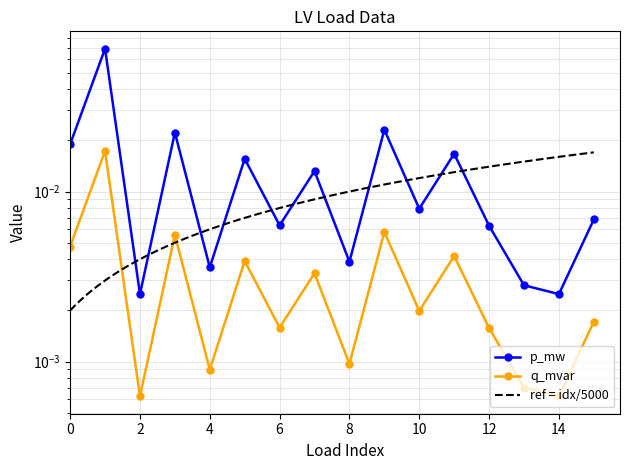

List the series in order of their peak value, highest first.

p_mw, q_mvar